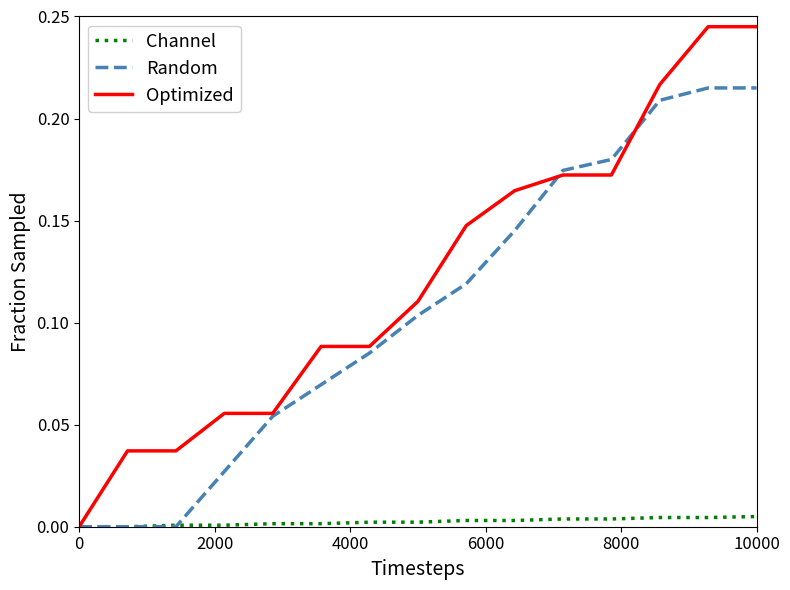

Which series has the largest range (max minus min)?

Optimized